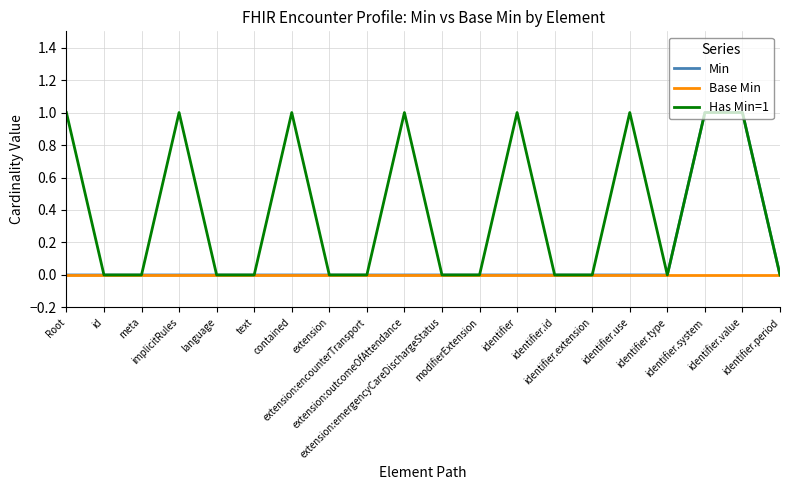

Which series has the largest total across all categories?

Has Min=1